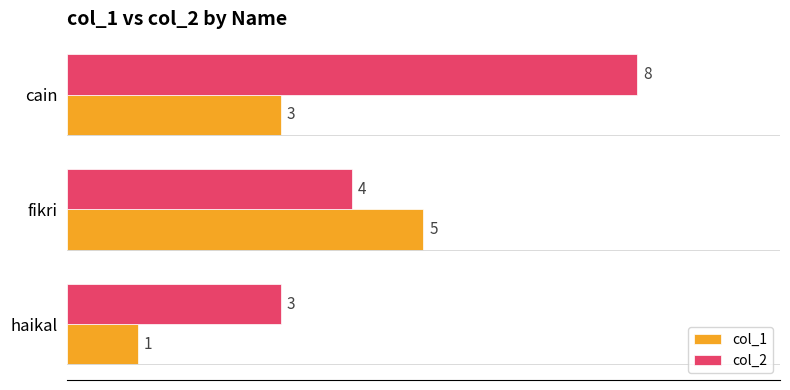

Which label corresponds to the largest value in the chart?

cain